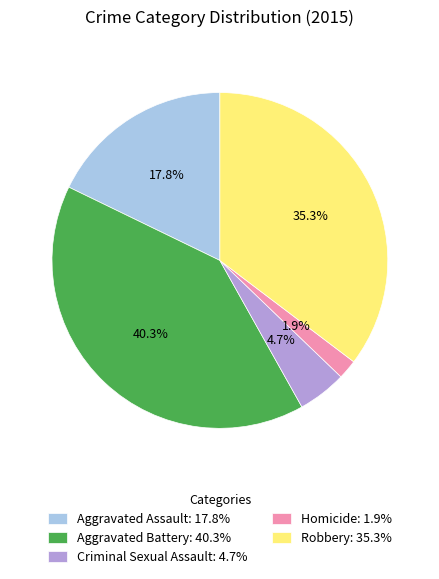

How many slices are in this pie chart?

5